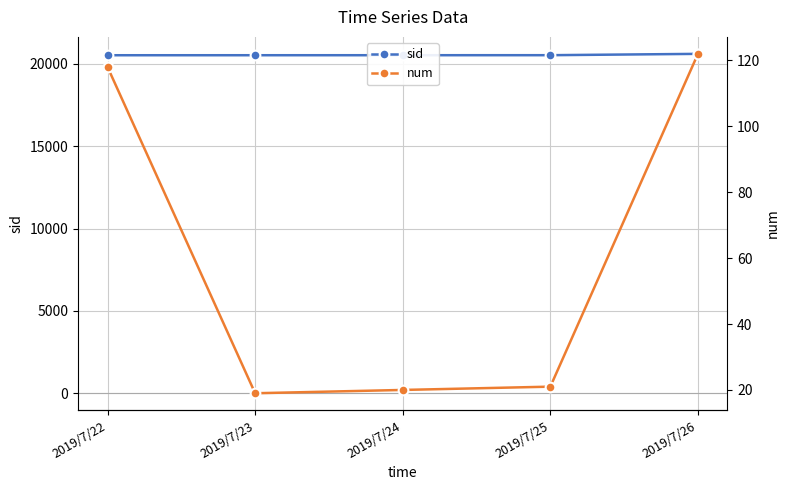

Rank the series by their average value, from highest to lowest.

sid, num